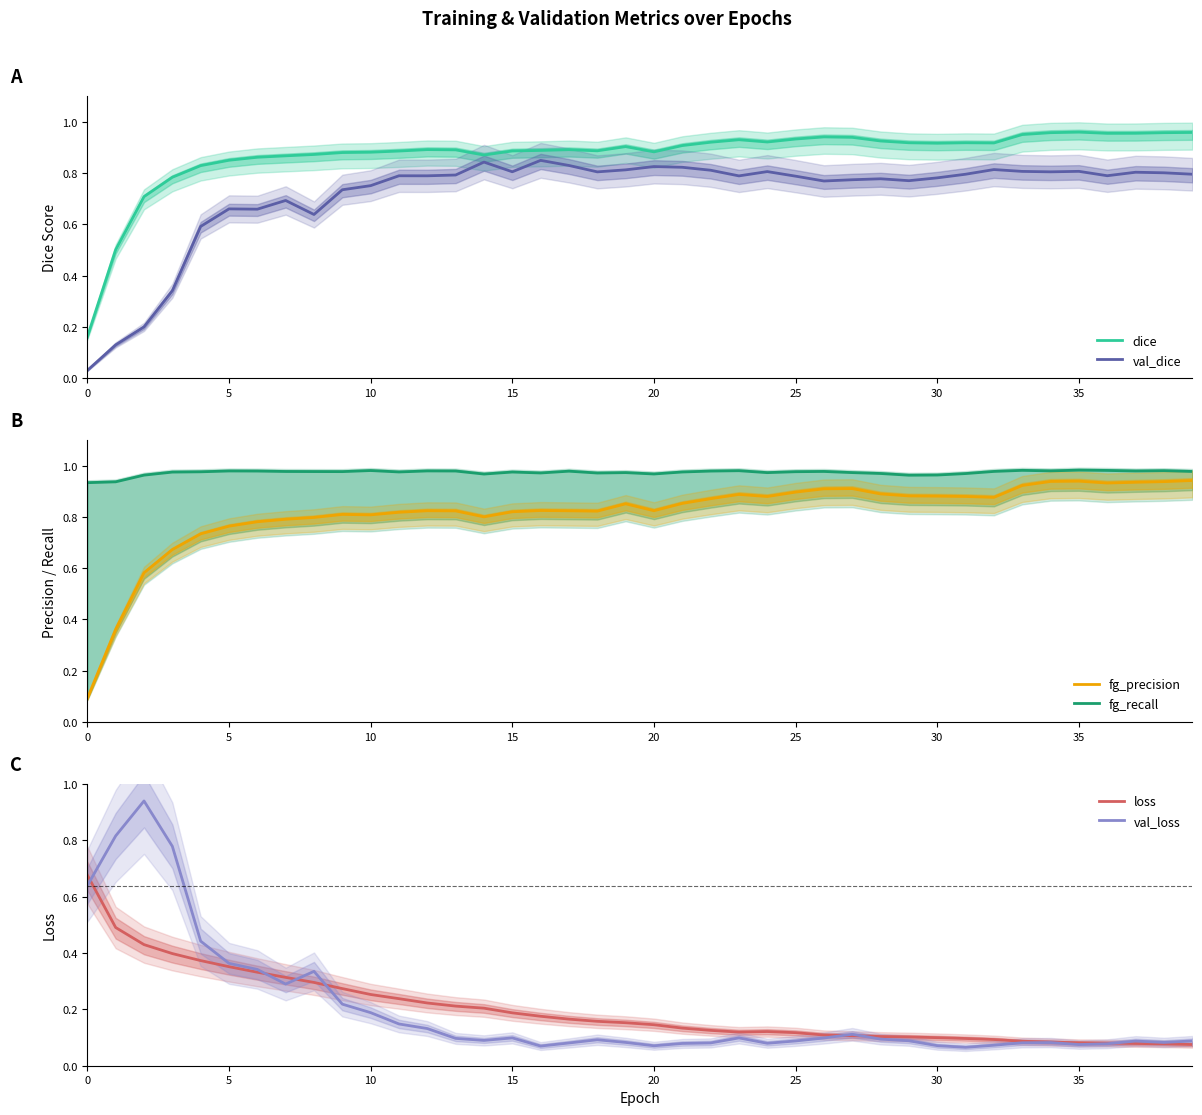

What is the sum of the fg_precision values at 35 and 15?

1.8